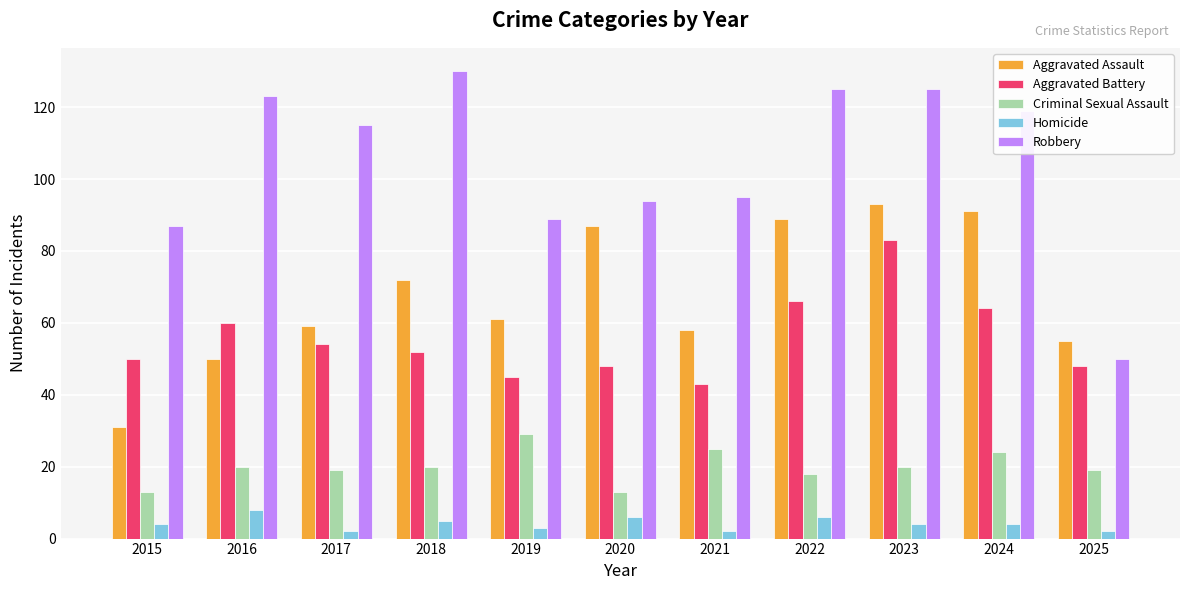

How many data points does each series have?

11